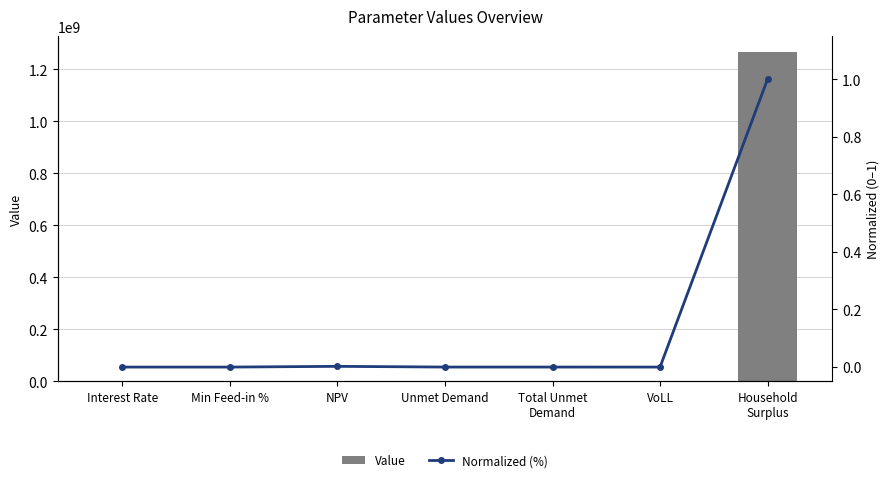

What are all the series names shown in the legend?

Value, Normalized (%)